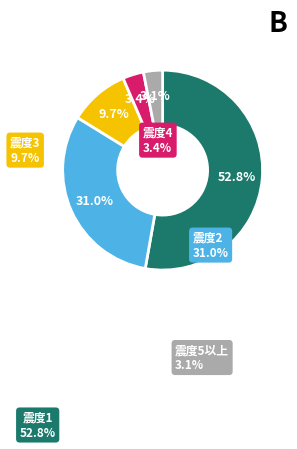

Is there a majority slice in this chart?

Yes